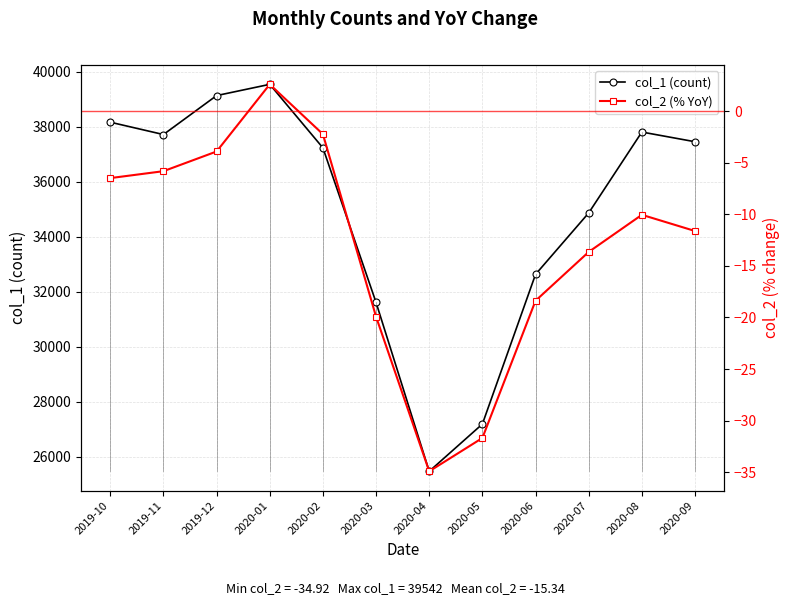

True or false: col_2 (% YoY) has a value of -2.2 at 2020-02.

True